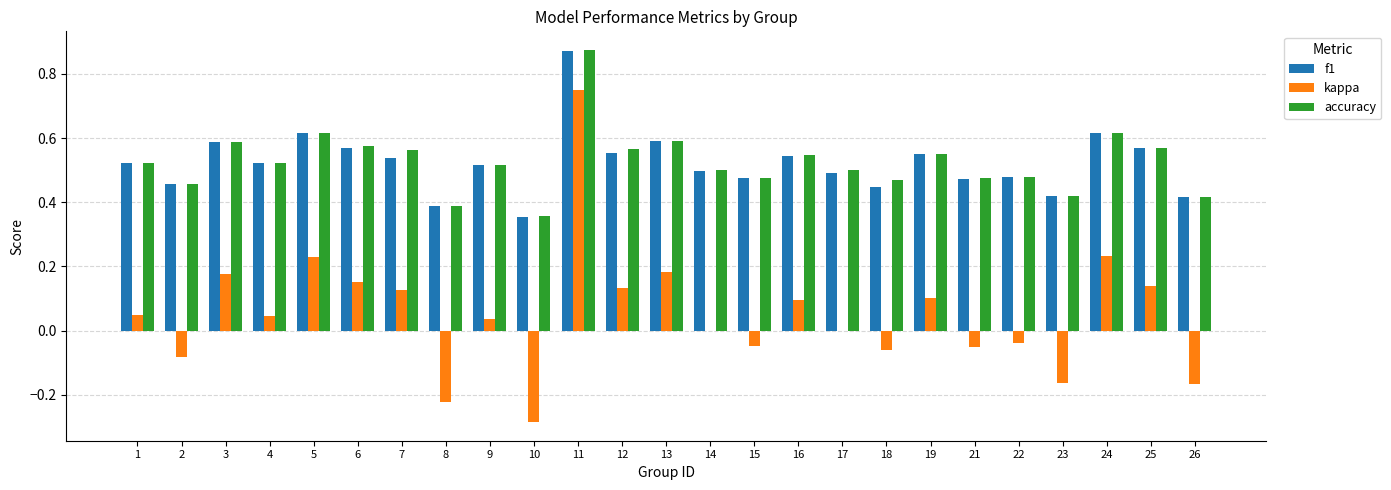

Between 5 and 21, which series saw the biggest shift?

kappa